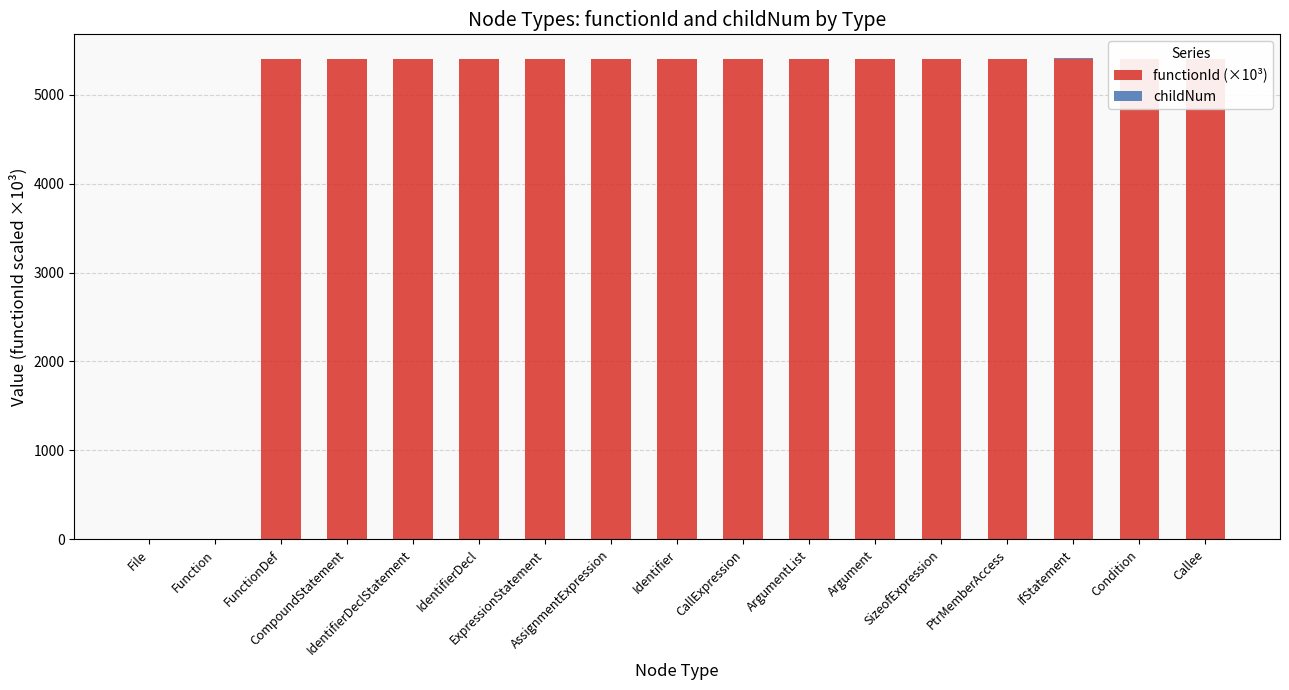

Rank the series by their average value, from lowest to highest.

childNum, functionId (×10³)